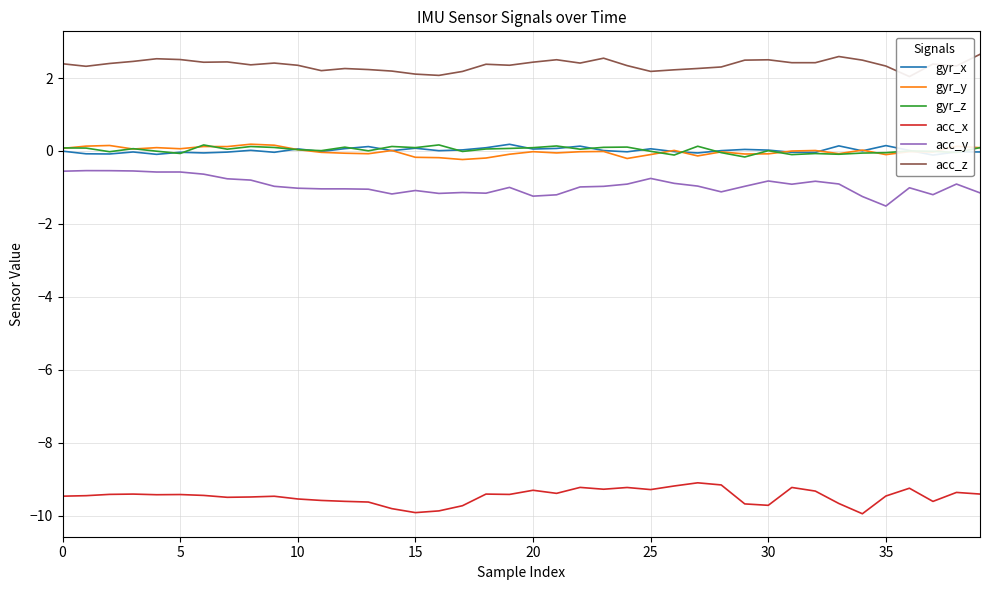

How many distinct data groups are displayed?

6